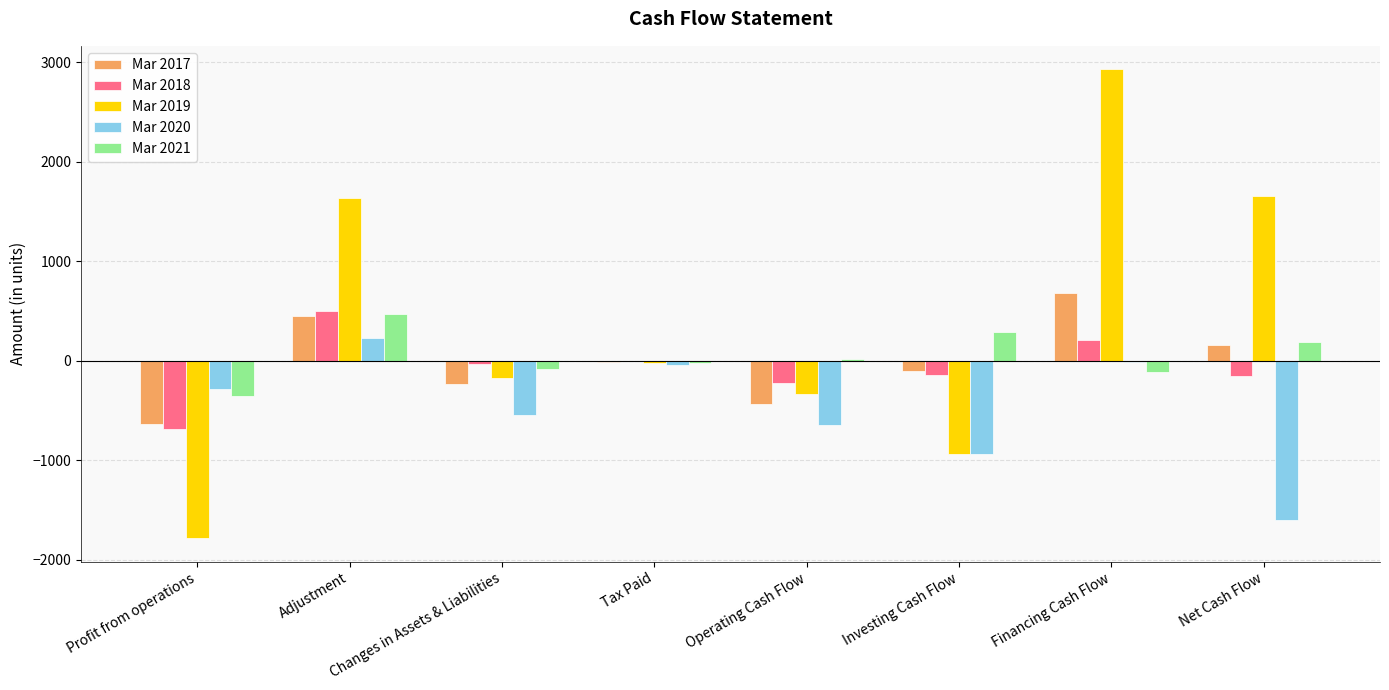

What is the highest value of the Mar 2019 series?

2927.2